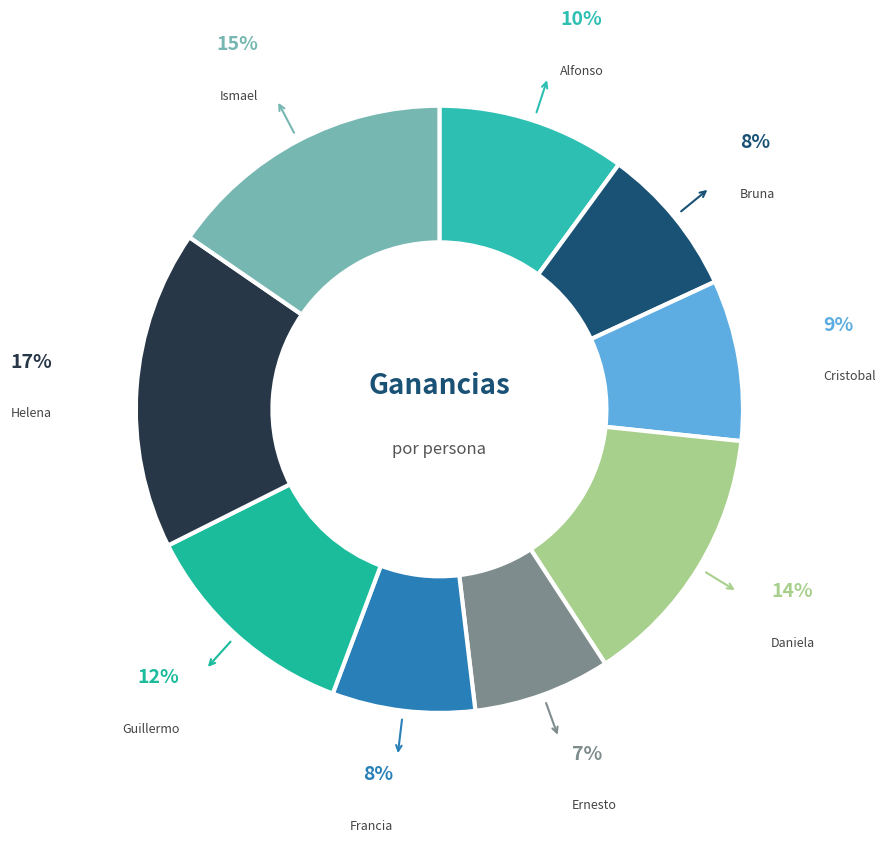

How many segments does this pie chart have?

9